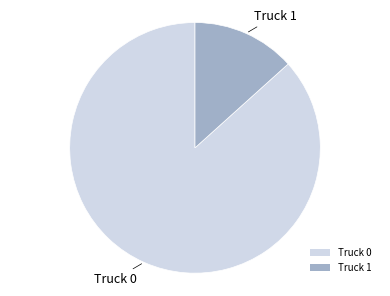

Which category has the biggest portion of the pie?

Truck 0